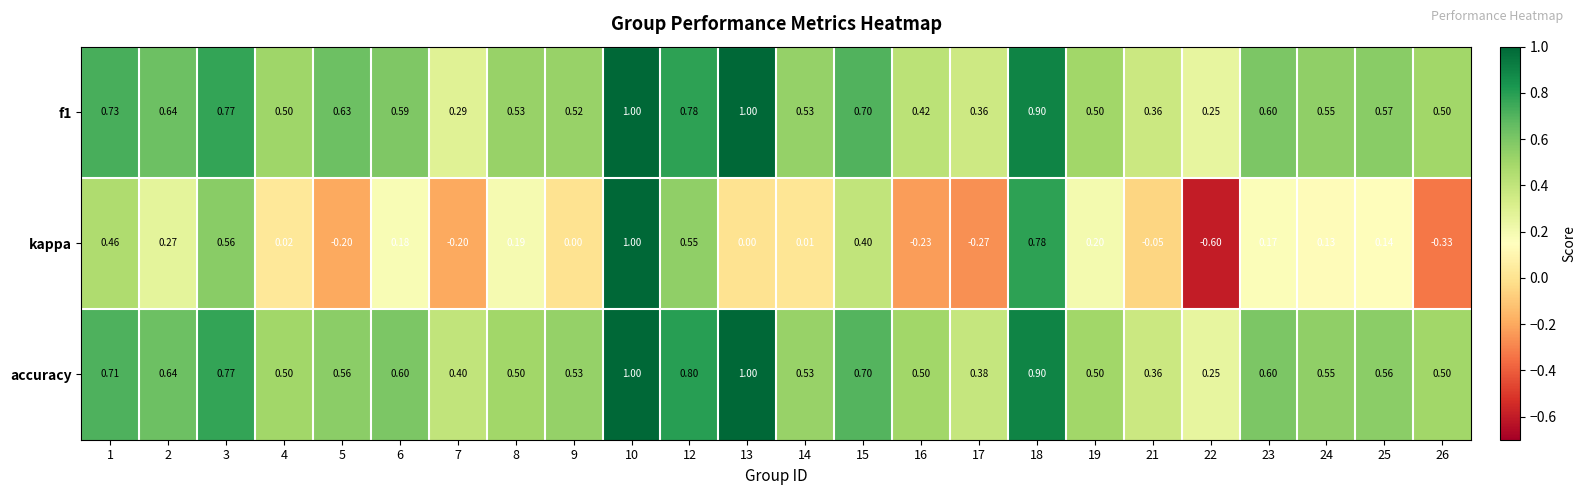

Which series has the largest total across all categories?

accuracy